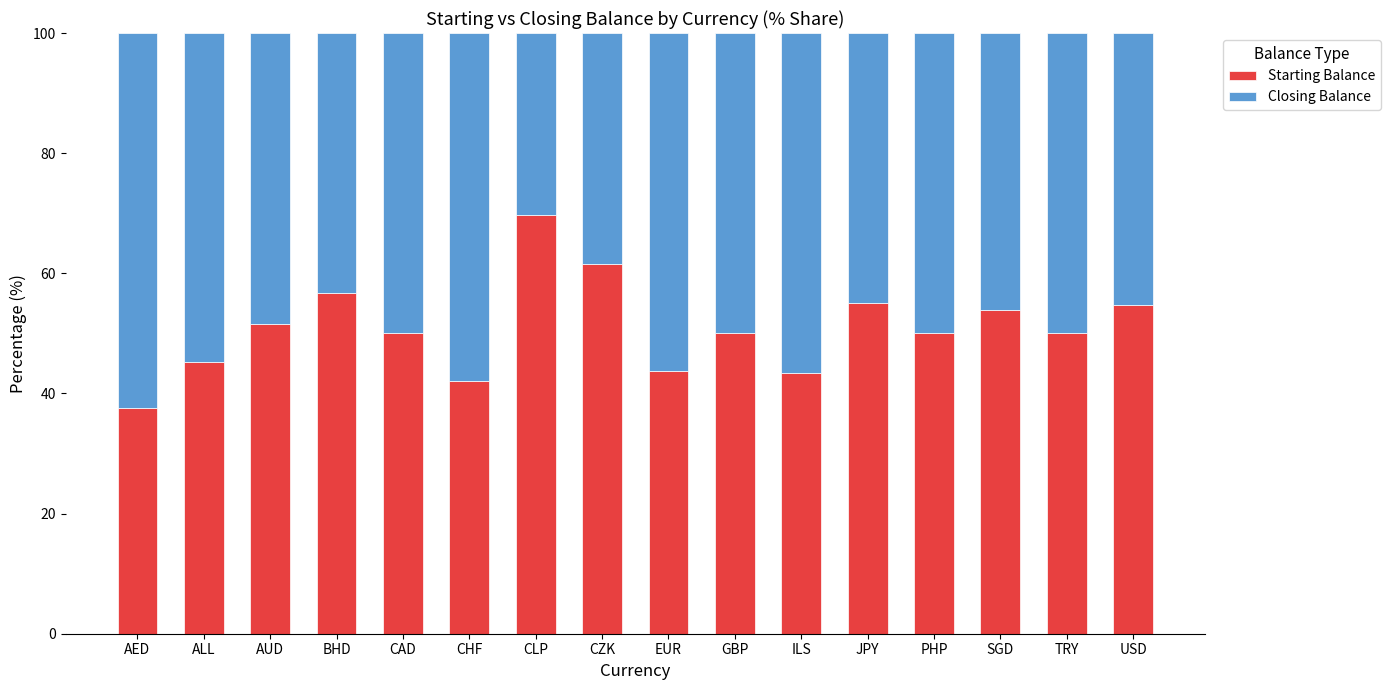

What is the difference between the maximum and second lowest values in the Starting Balance series?

27.7